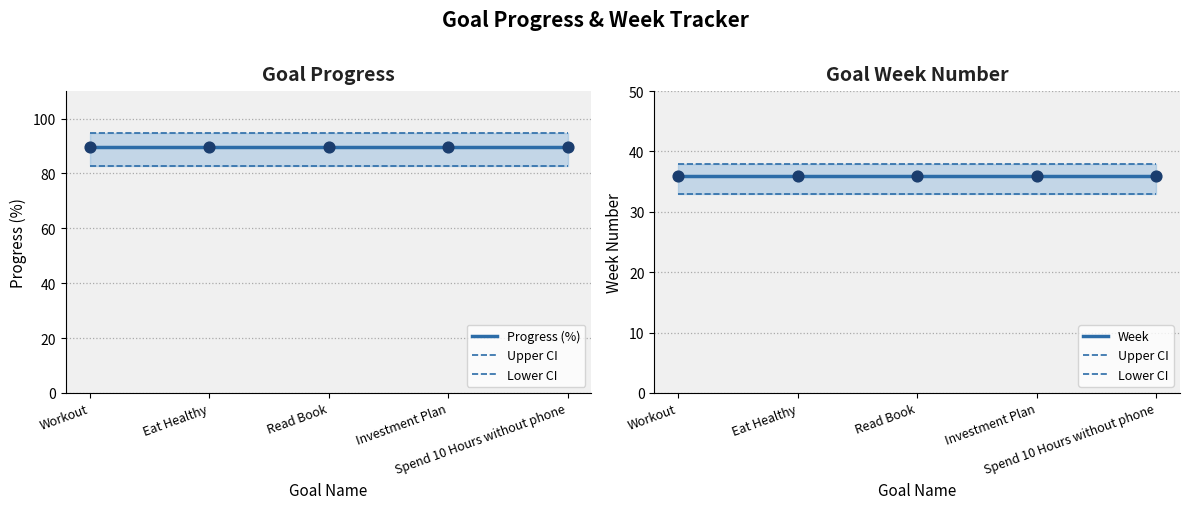

Which series contains the lowest Y value?

Lower CI